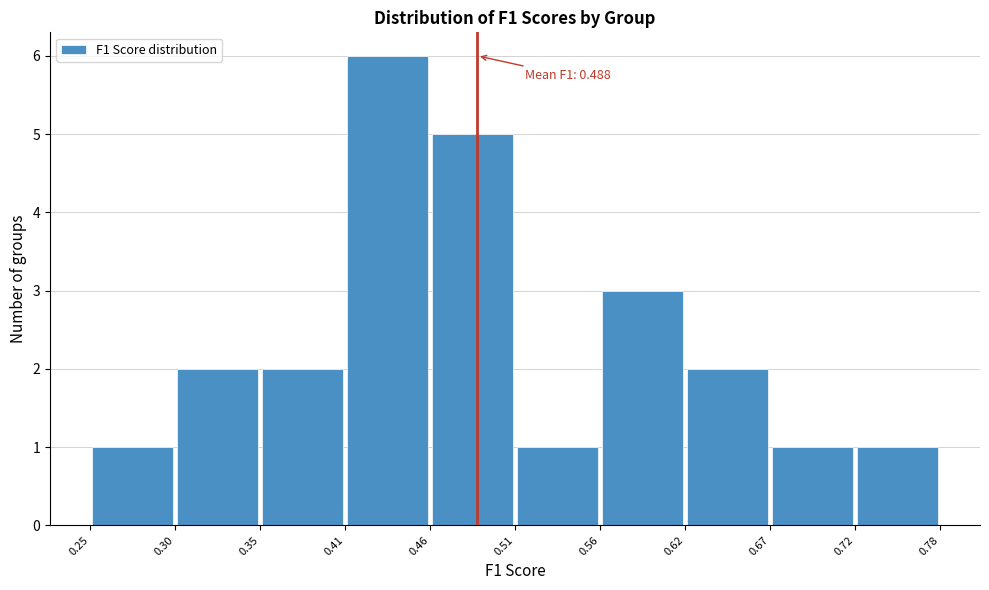

Which range on the x-axis has the tallest bar?

0.41 to 0.46